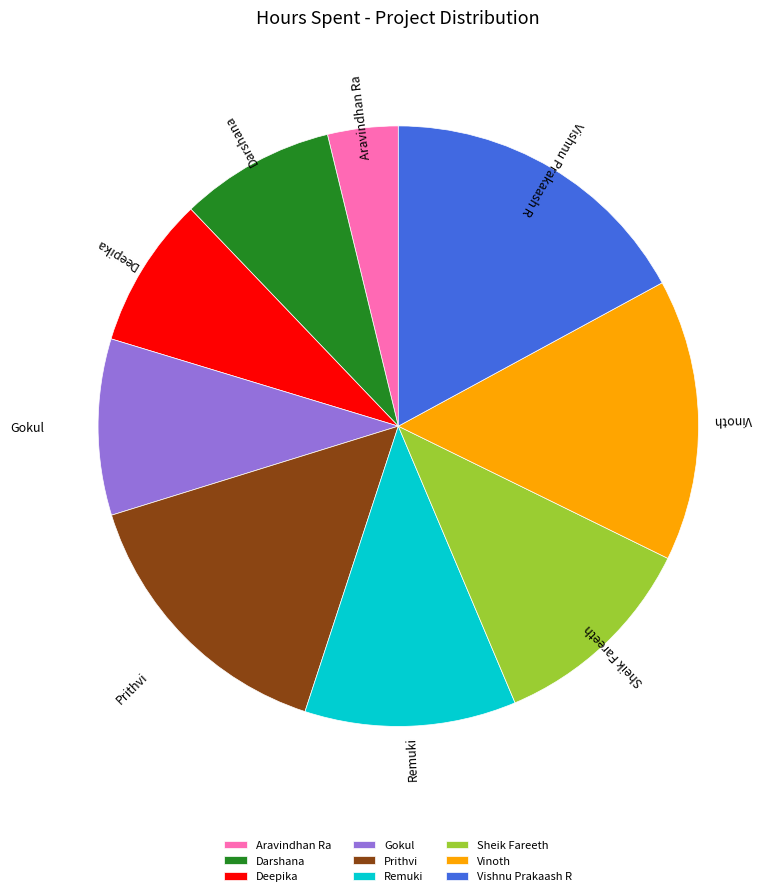

Count the number of slices in the pie.

9